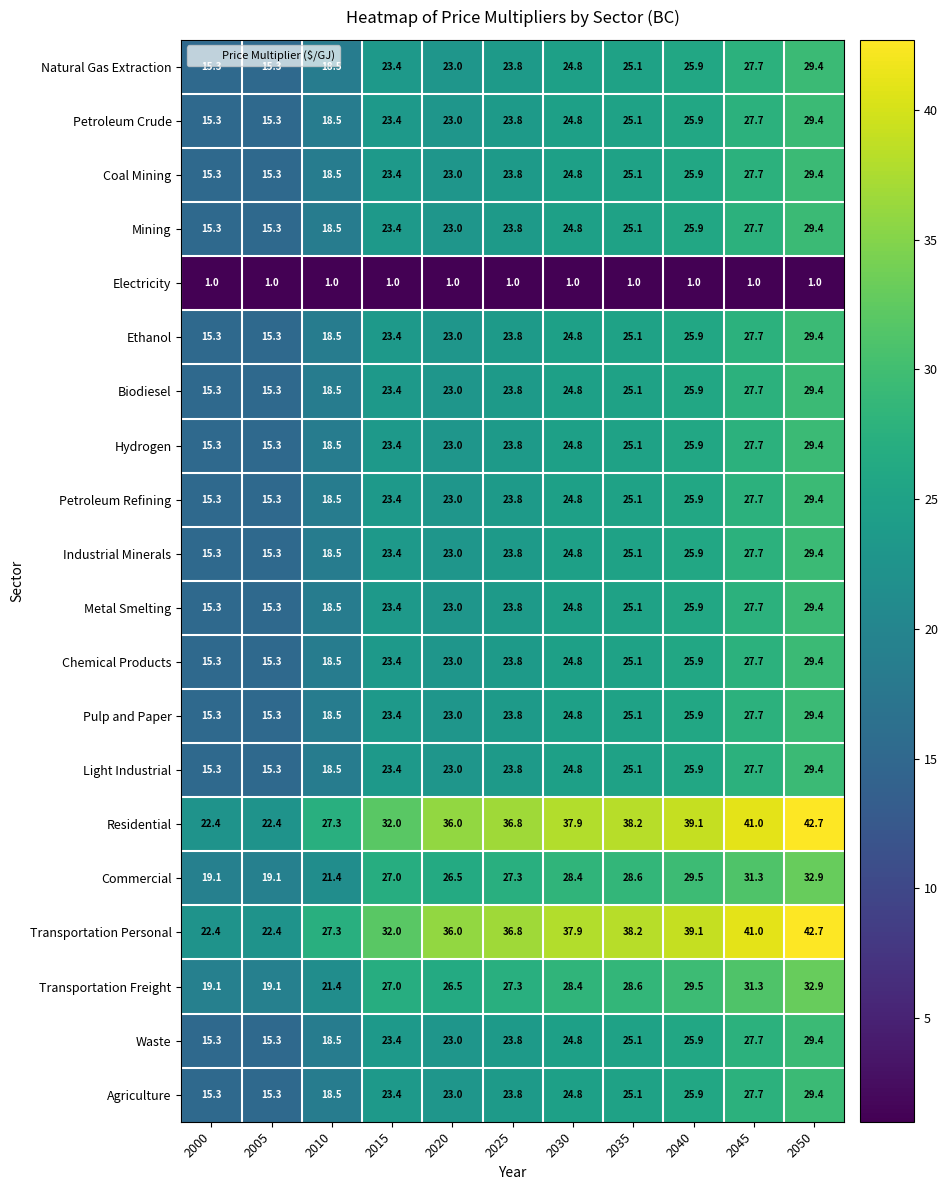

What is the minimum value for Natural Gas Extraction?

15.3